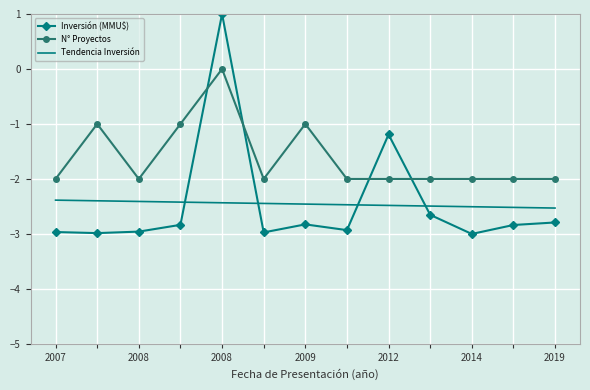

Which series has the widest spread of values?

Inversión (MMU$)